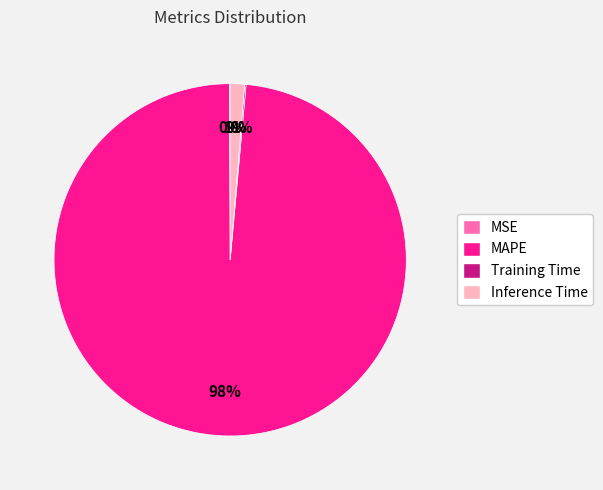

To the nearest percent, what is the average slice percentage?

25%